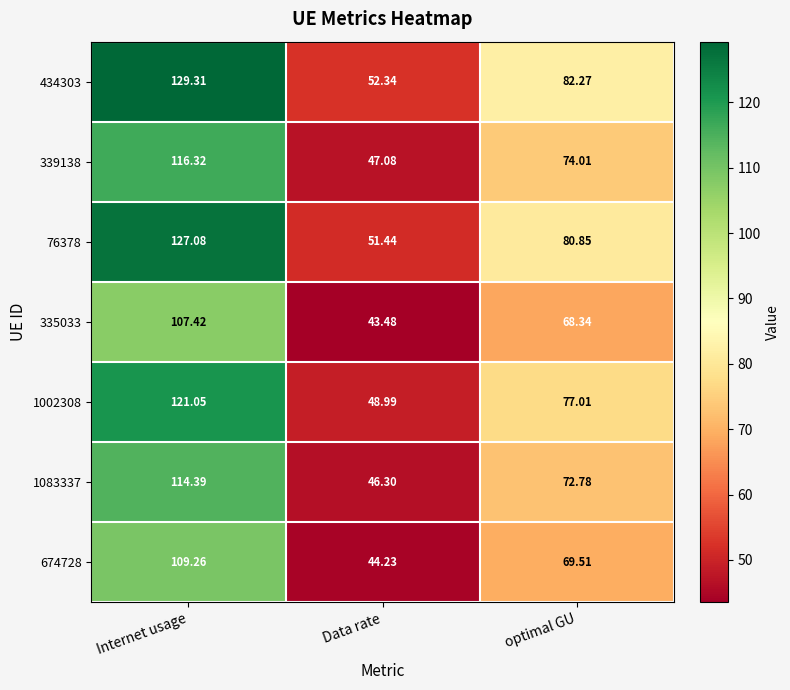

Where does the 434303 series first go above 82?

Internet usage